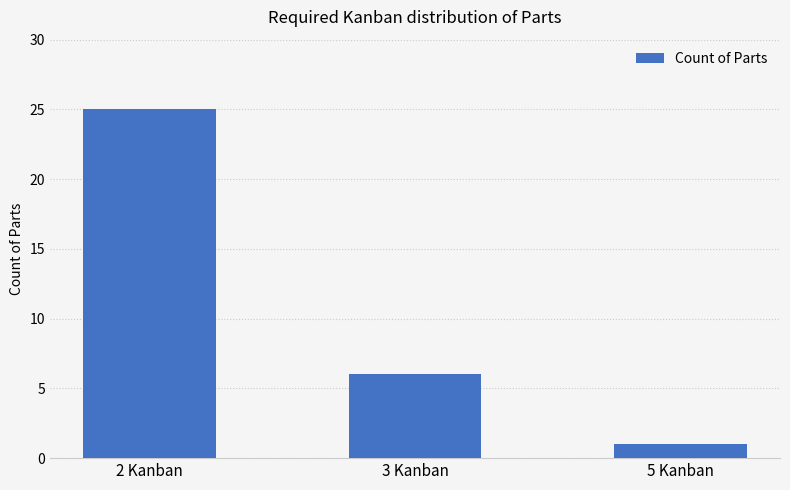

Rank the categories by value from highest to lowest.

2 Kanban, 3 Kanban, 5 Kanban